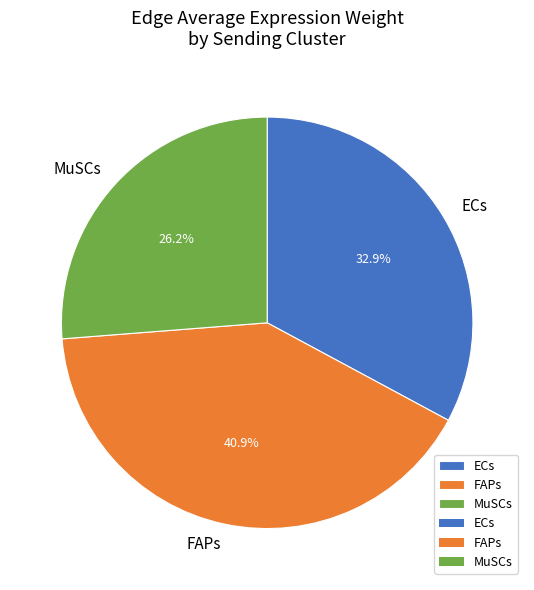

How many segments does this pie chart have?

3